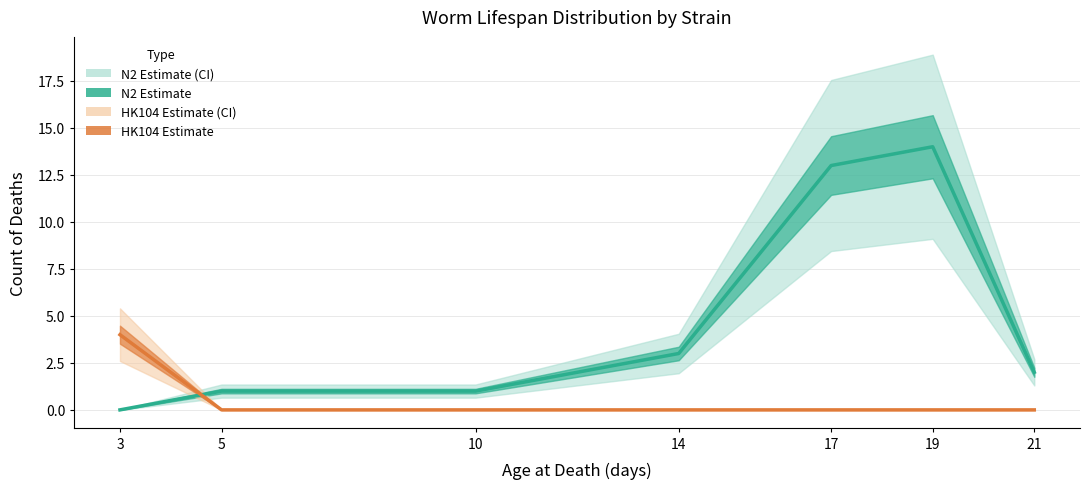

The N2 (estimate) series shows 1 at 10. True or false?

True